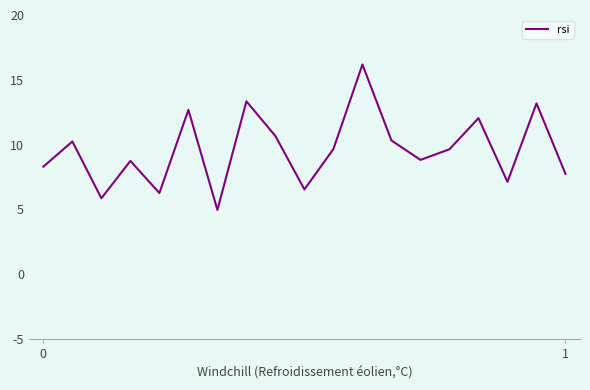

What is the difference between the maximum and minimum values?

11.2